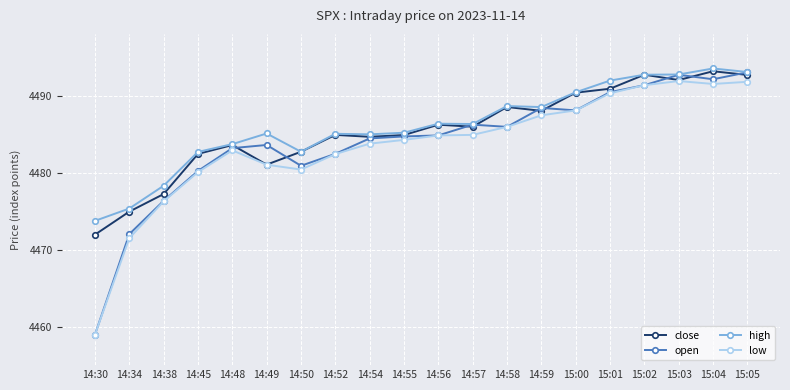

Where is the first local minimum for high?

14:50